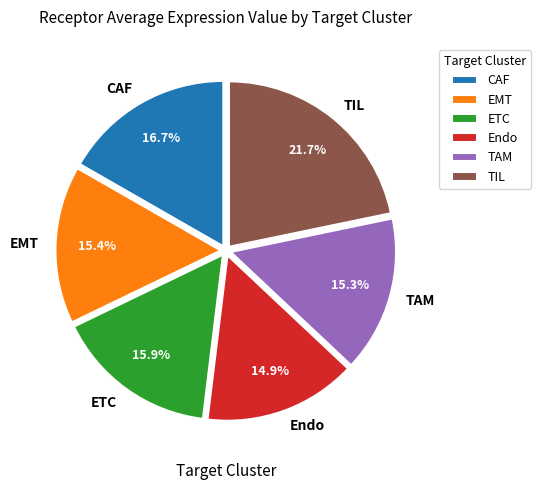

Is there a majority slice in this chart?

No